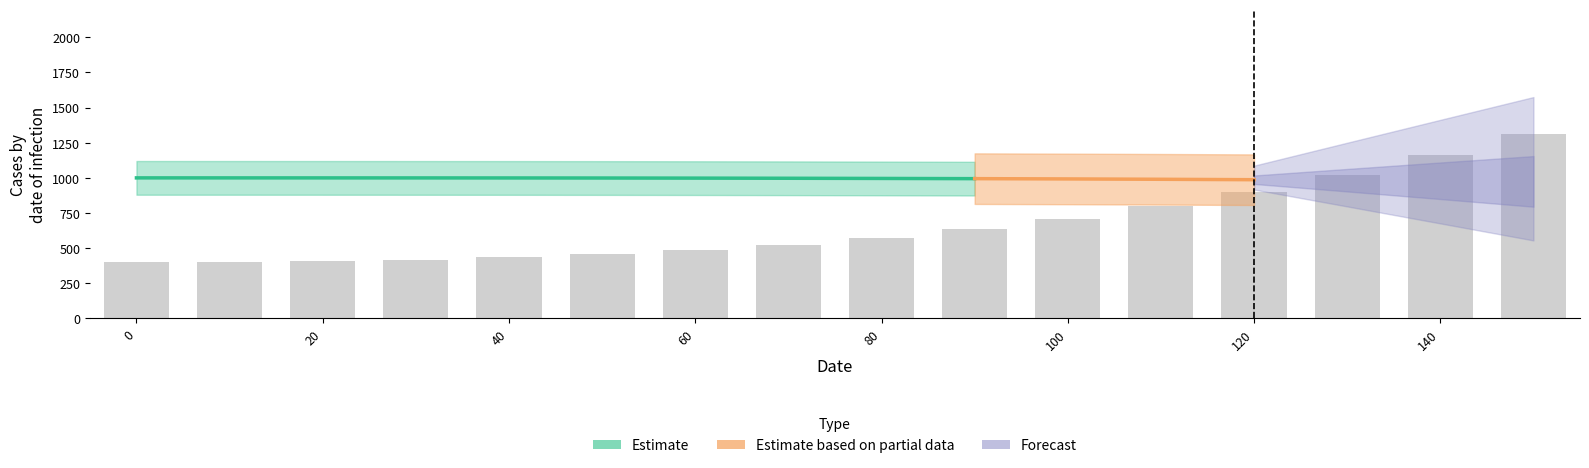

Reading right to left, what are all the values shown in this chart?

1314.0	1159.5	1022.5	903.0	797.5	709.0	634.0	572.5	524.0	485.0	455.5	433.5	417.1	407.9	403.2	400.0